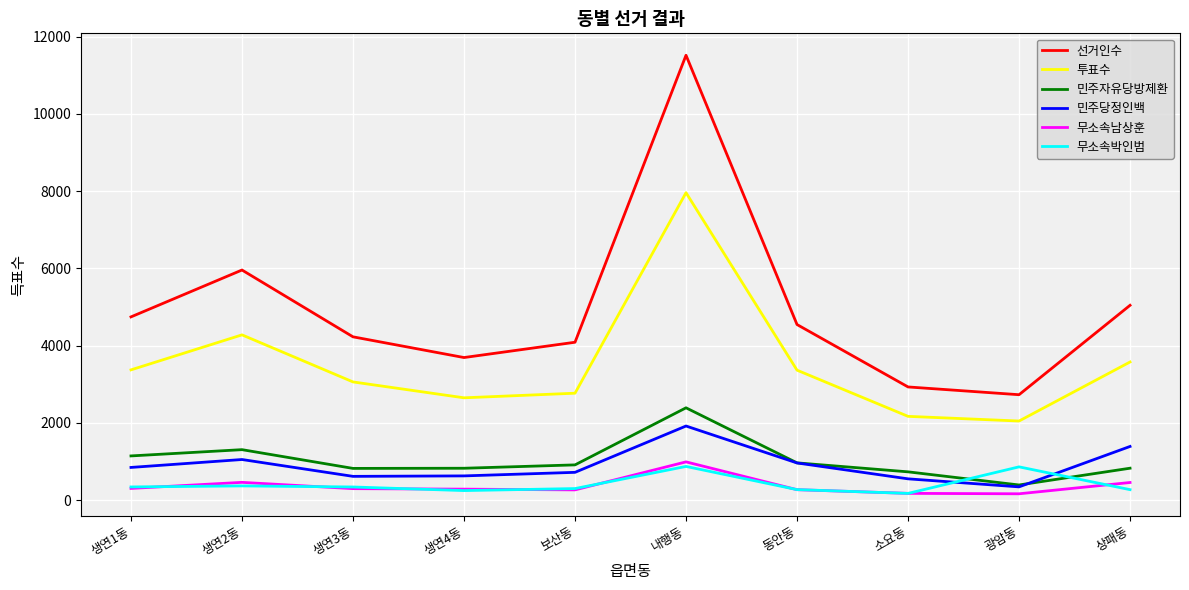

Where is 선거인수 nearest to the value 7124?

생연2동